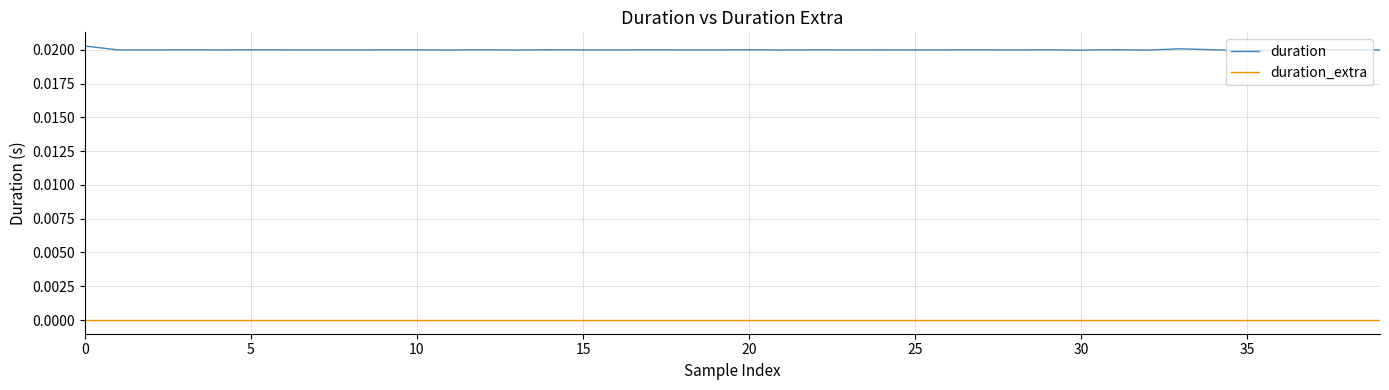

What are all the series names shown in the legend?

duration, duration_extra